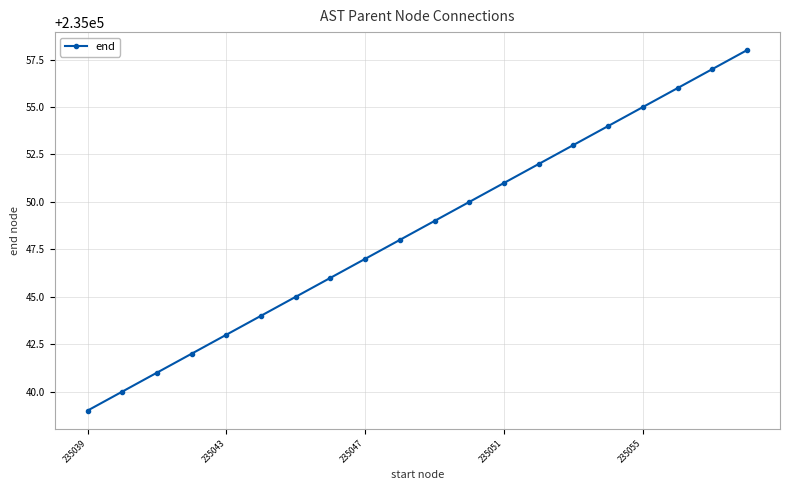

Reading left to right, list all the values displayed in this chart.

235039	235040	235041	235042	235043	235044	235045	235046	235047	235048	235049	235050	235051	235052	235053	235054	235055	235056	235057	235058